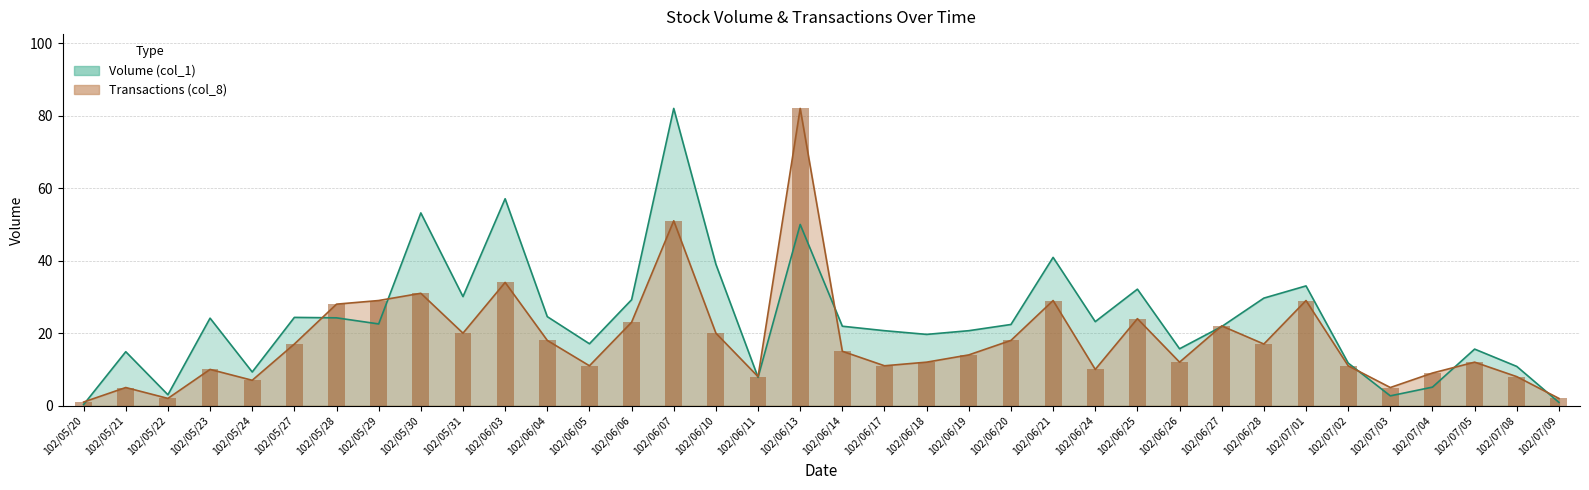

What is the minimum value shown in the chart?

0.3